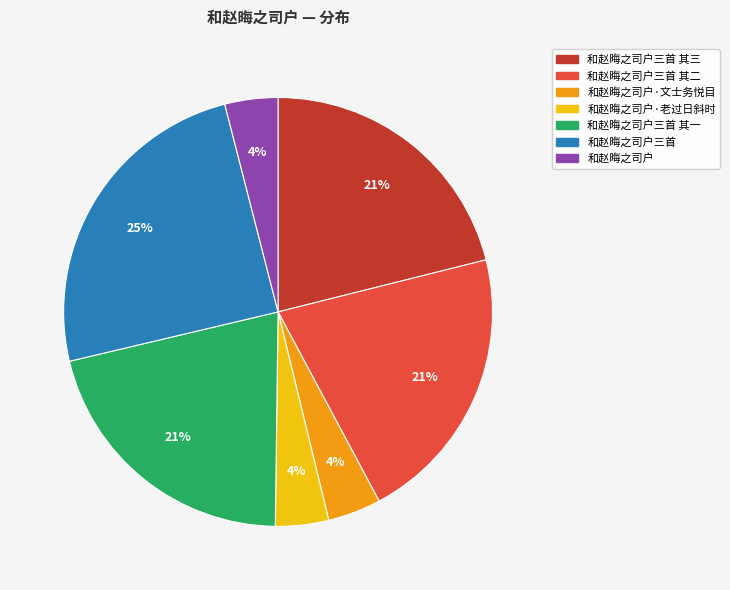

What percentage is the 和赵晦之司户 slice, to the nearest percent?

4%